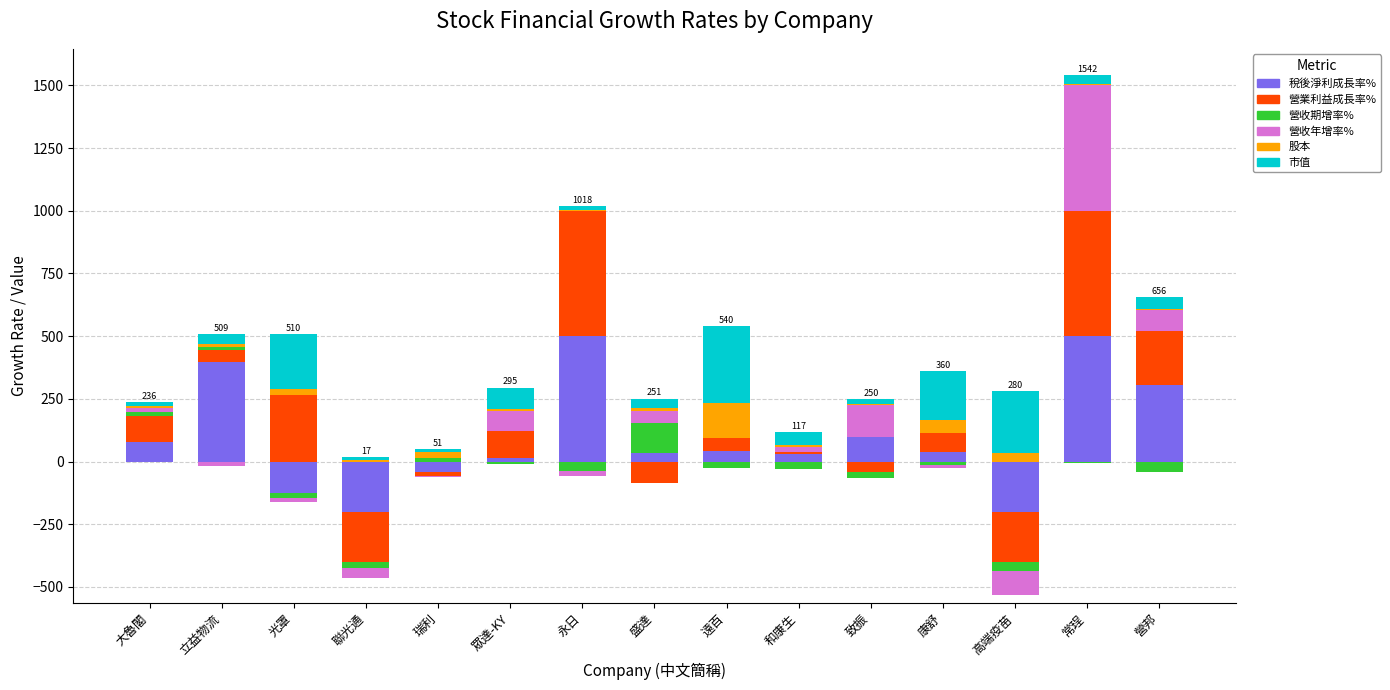

Where does the 稅後淨利成長率% series first go above 38?

大魯閣